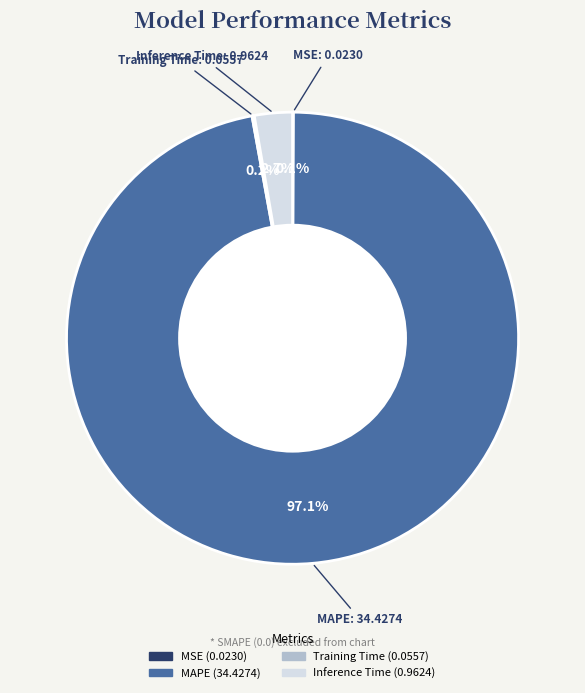

Does any single category account for the majority?

Yes